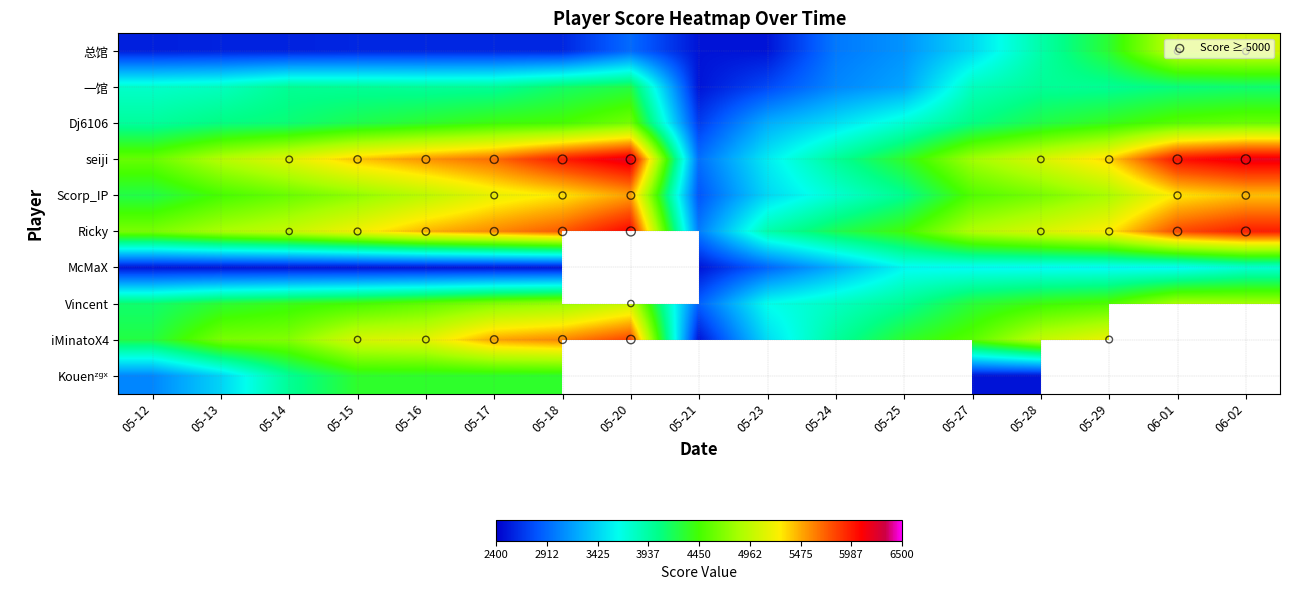

What is the sum of all seiji values?

85661